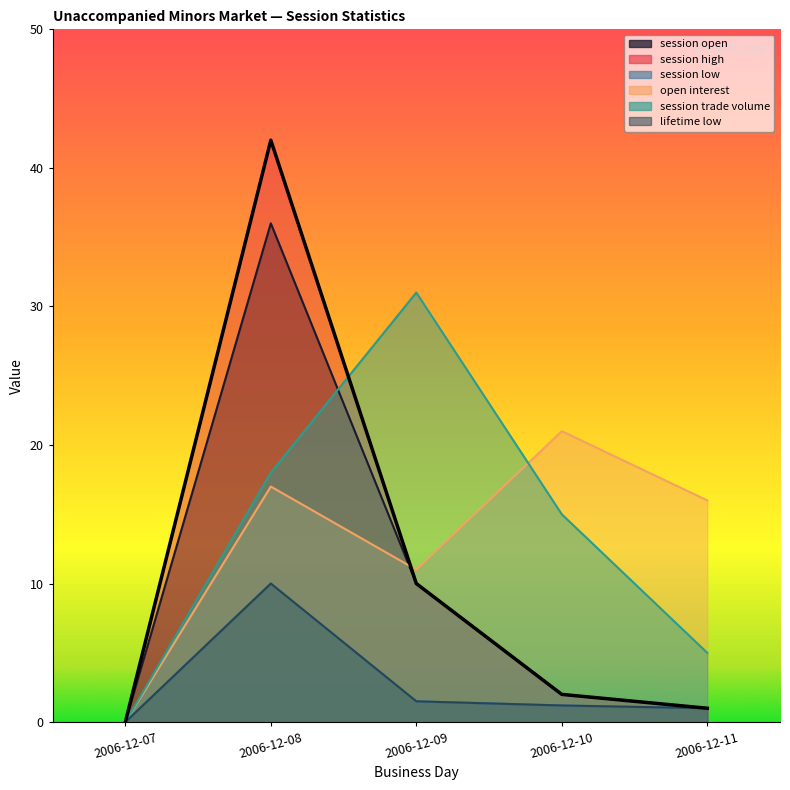

What is the spread (max minus min) of values at 2006-12-08?

32.0